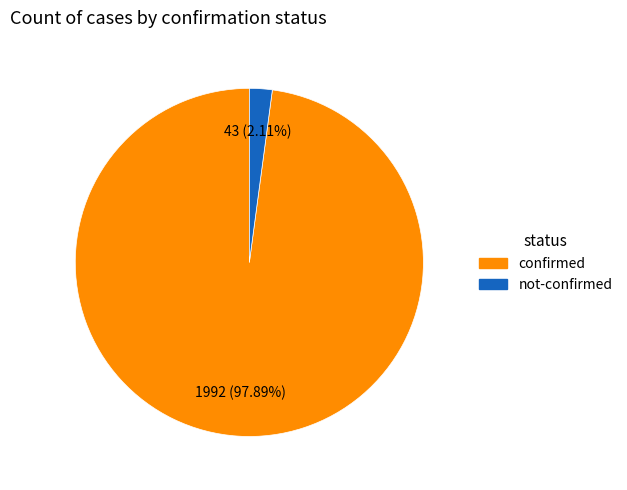

Which category accounts for the majority?

confirmed